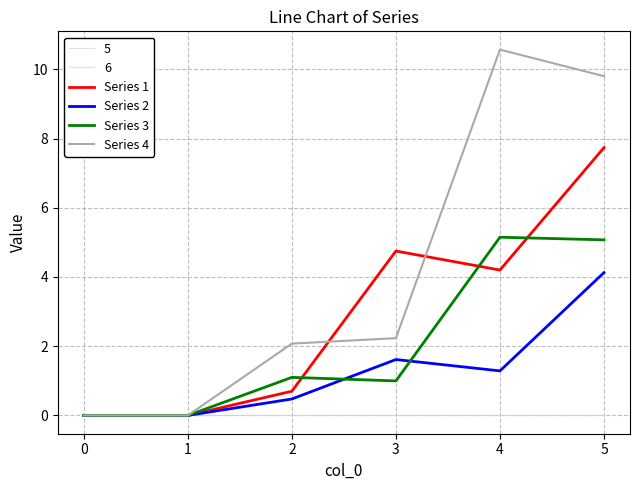

What is the spread (max minus min) of values at 3?

3.8